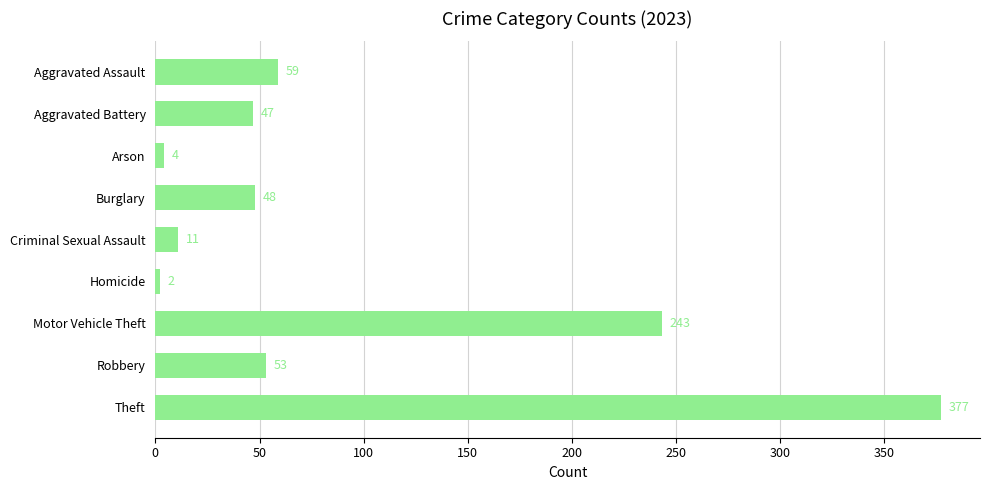

At which label is the value closest to 189?

Motor Vehicle Theft